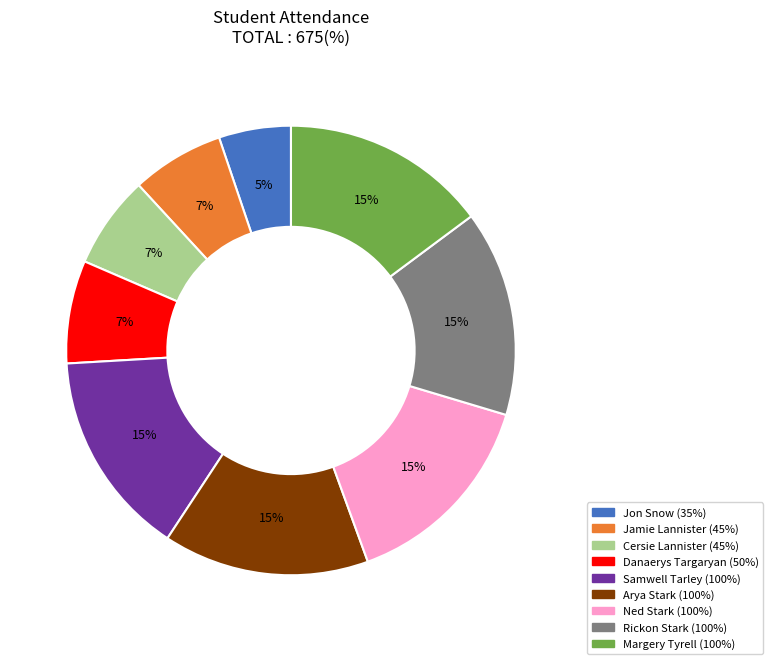

The Samwell Tarley slice represents 9% of the pie. True or false?

False